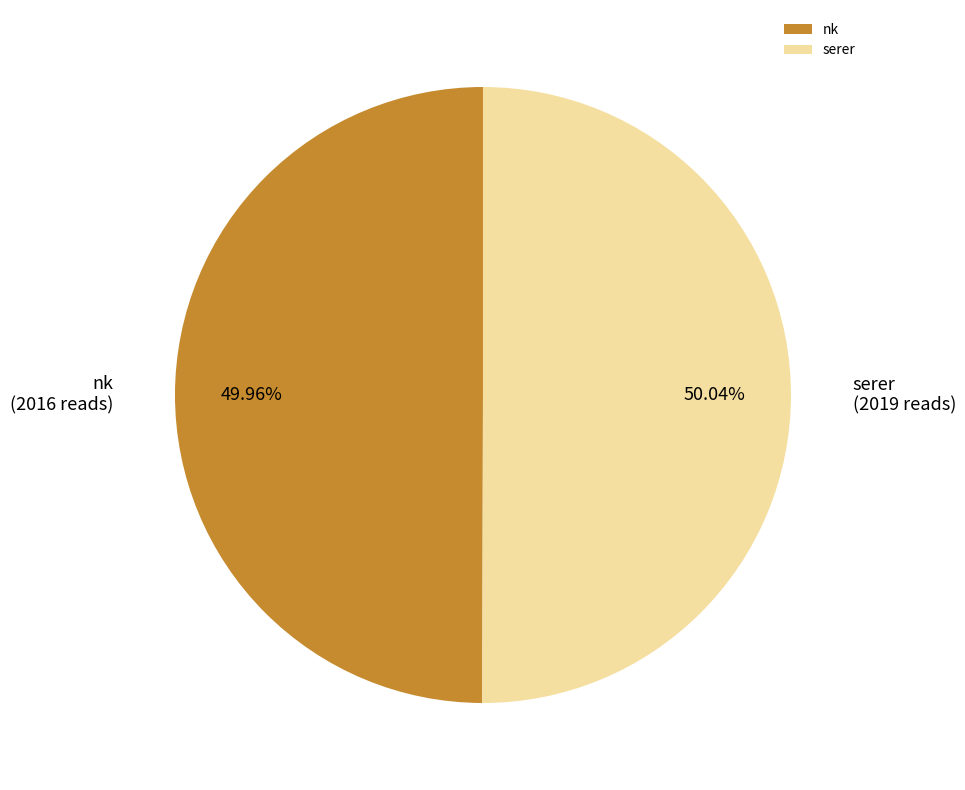

What is the ratio of the value at serer to the value at nk?

1.0